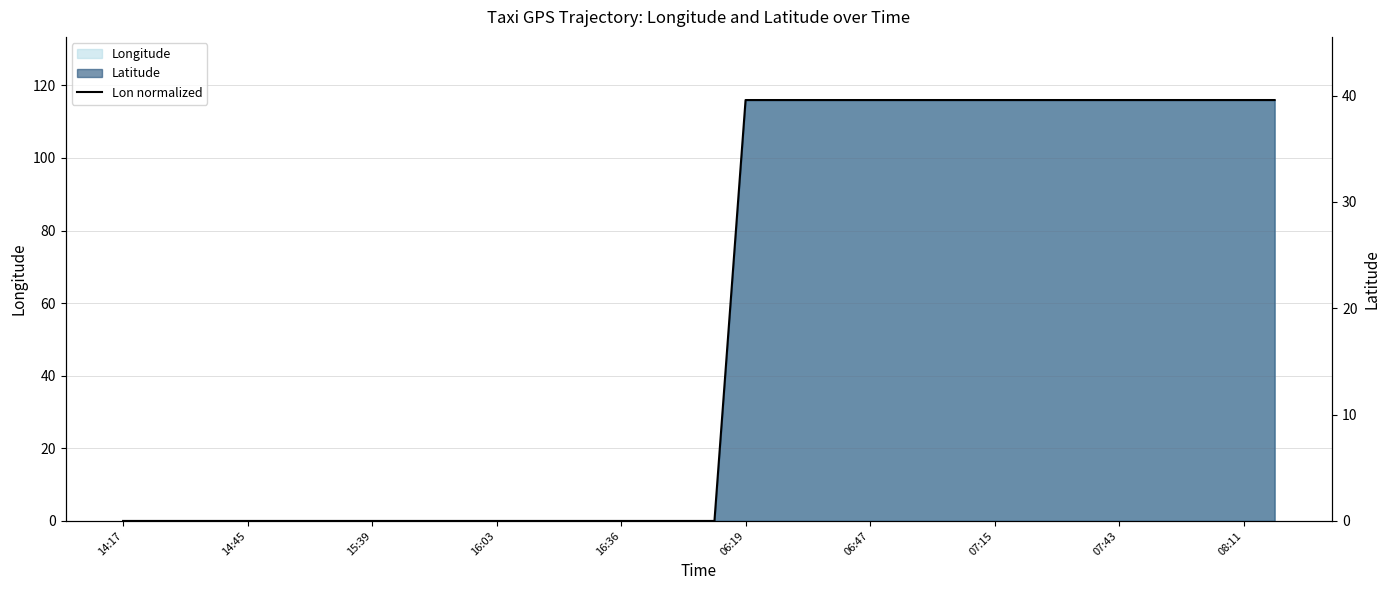

What is the greatest value displayed?

39.6